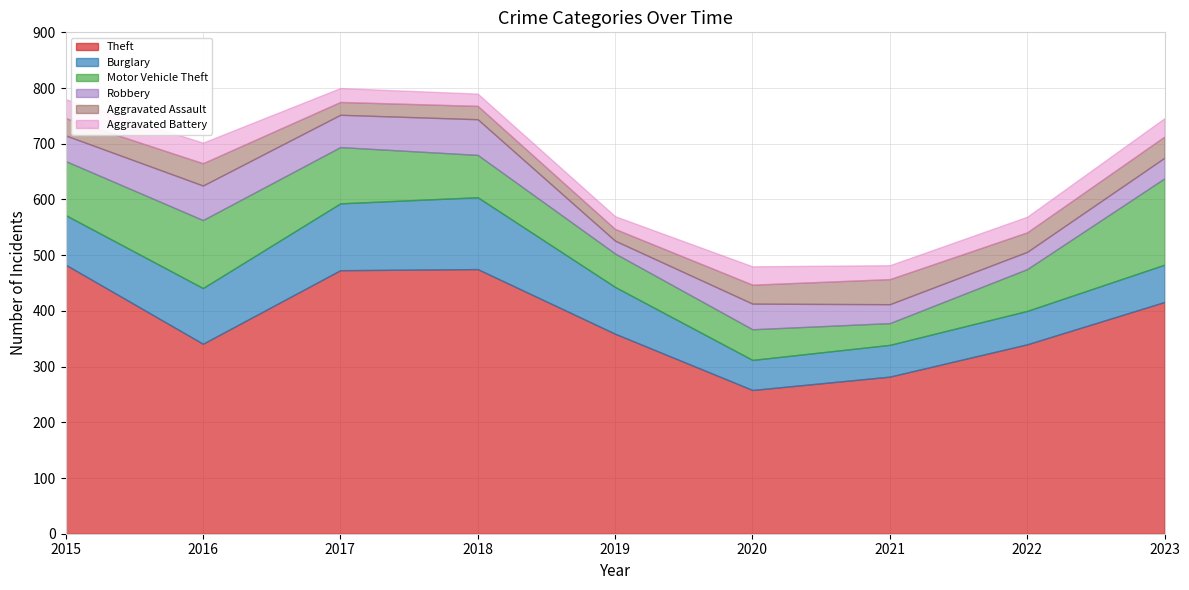

Reading left to right, list all the values displayed in this chart.

Theft: 2015=483	2016=341	2017=473	2018=475	2019=359	2020=258	2021=282	2022=340	2023=416
Burglary: 2015=89	2016=100	2017=120	2018=129	2019=84	2020=54	2021=57	2022=60	2023=67
Motor Vehicle Theft: 2015=97	2016=122	2017=101	2018=76	2019=60	2020=55	2021=39	2022=75	2023=155
Robbery: 2015=46	2016=62	2017=58	2018=64	2019=23	2020=46	2021=34	2022=31	2023=37
Aggravated Assault: 2015=31	2016=40	2017=23	2018=24	2019=21	2020=34	2021=45	2022=35	2023=38
Aggravated Battery: 2015=34	2016=37	2017=25	2018=22	2019=23	2020=33	2021=25	2022=28	2023=33